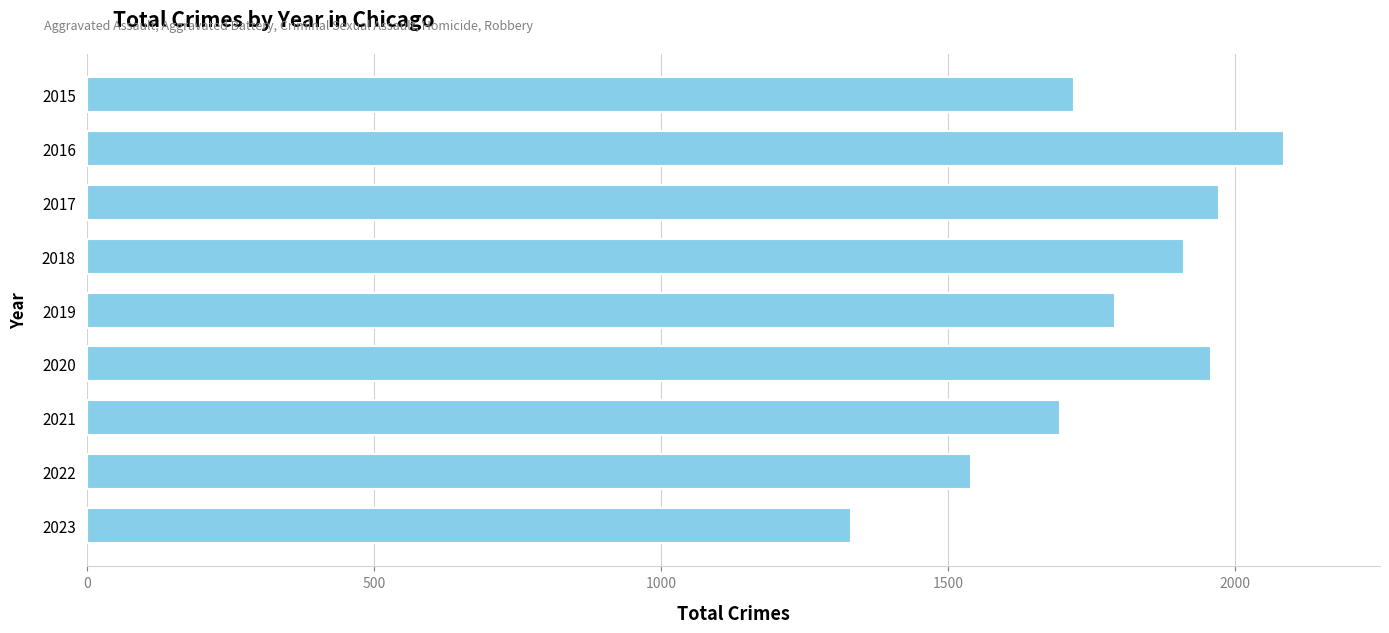

Are the bars horizontal?

Yes